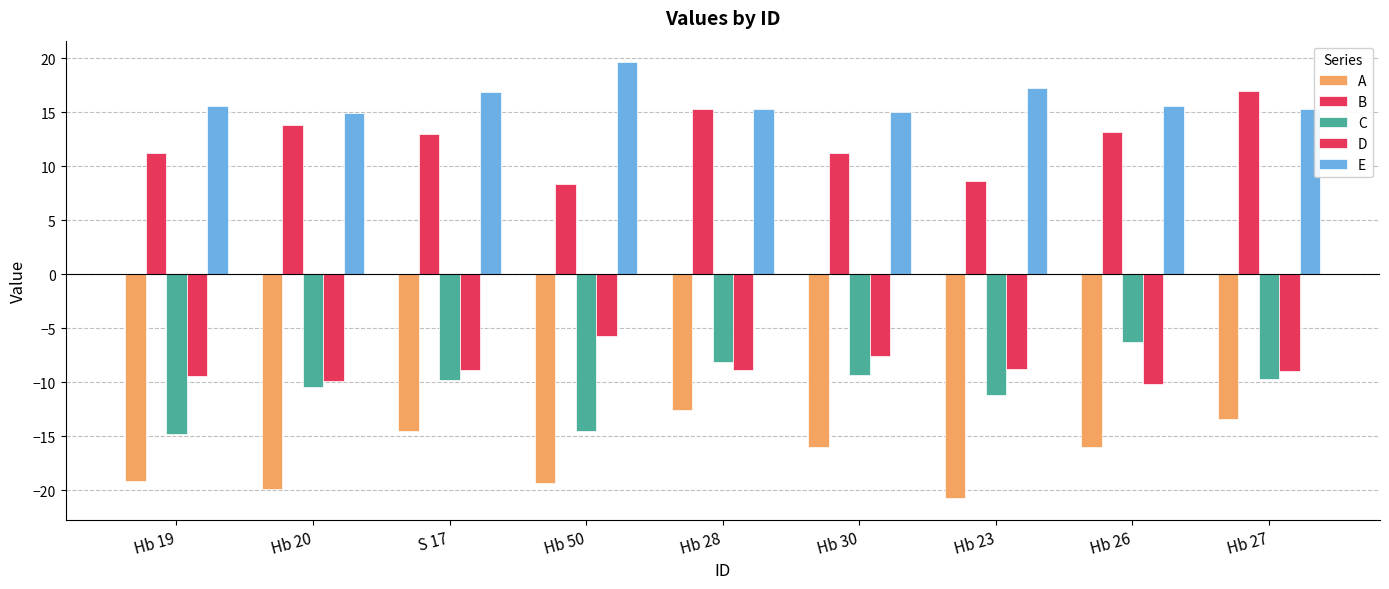

How many bars are there in each group?

5